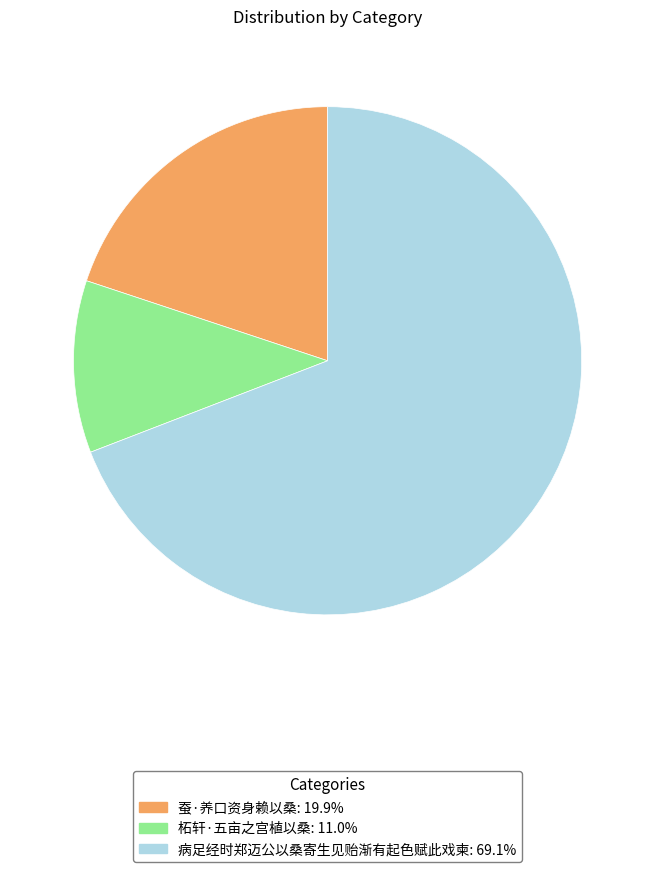

What is the largest slice in the pie chart?

病足经时郑迈公以桑寄生见贻渐有起色赋此戏柬